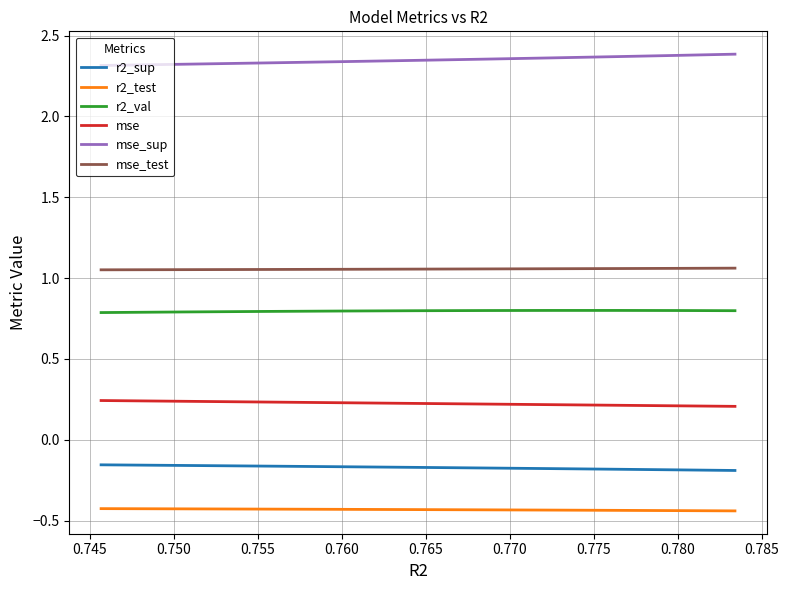

True or false: r2_sup and r2_val cross at least once.

False